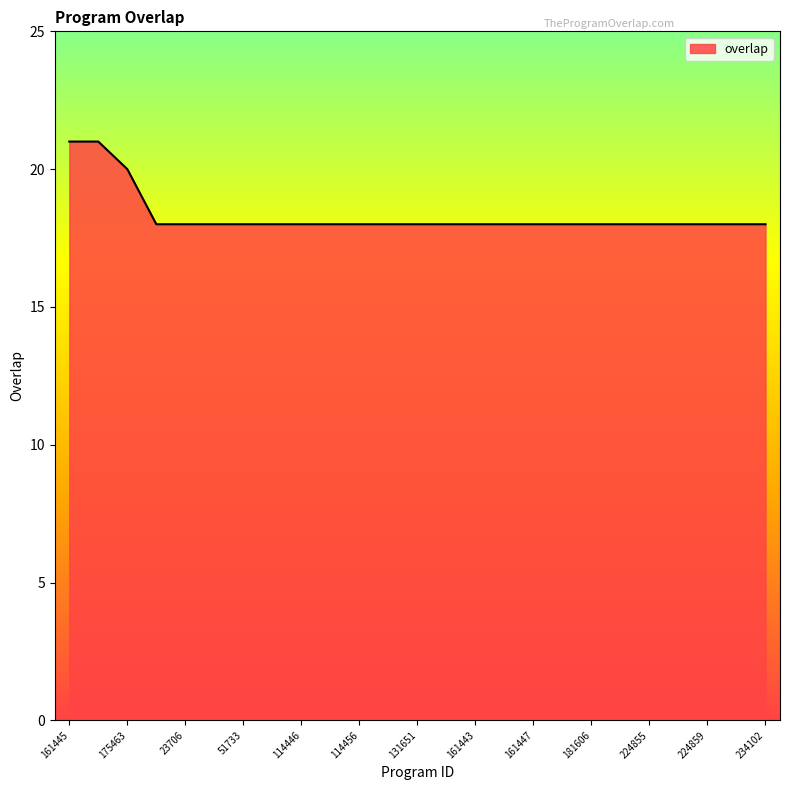

What is the minimum value shown in the chart?

18